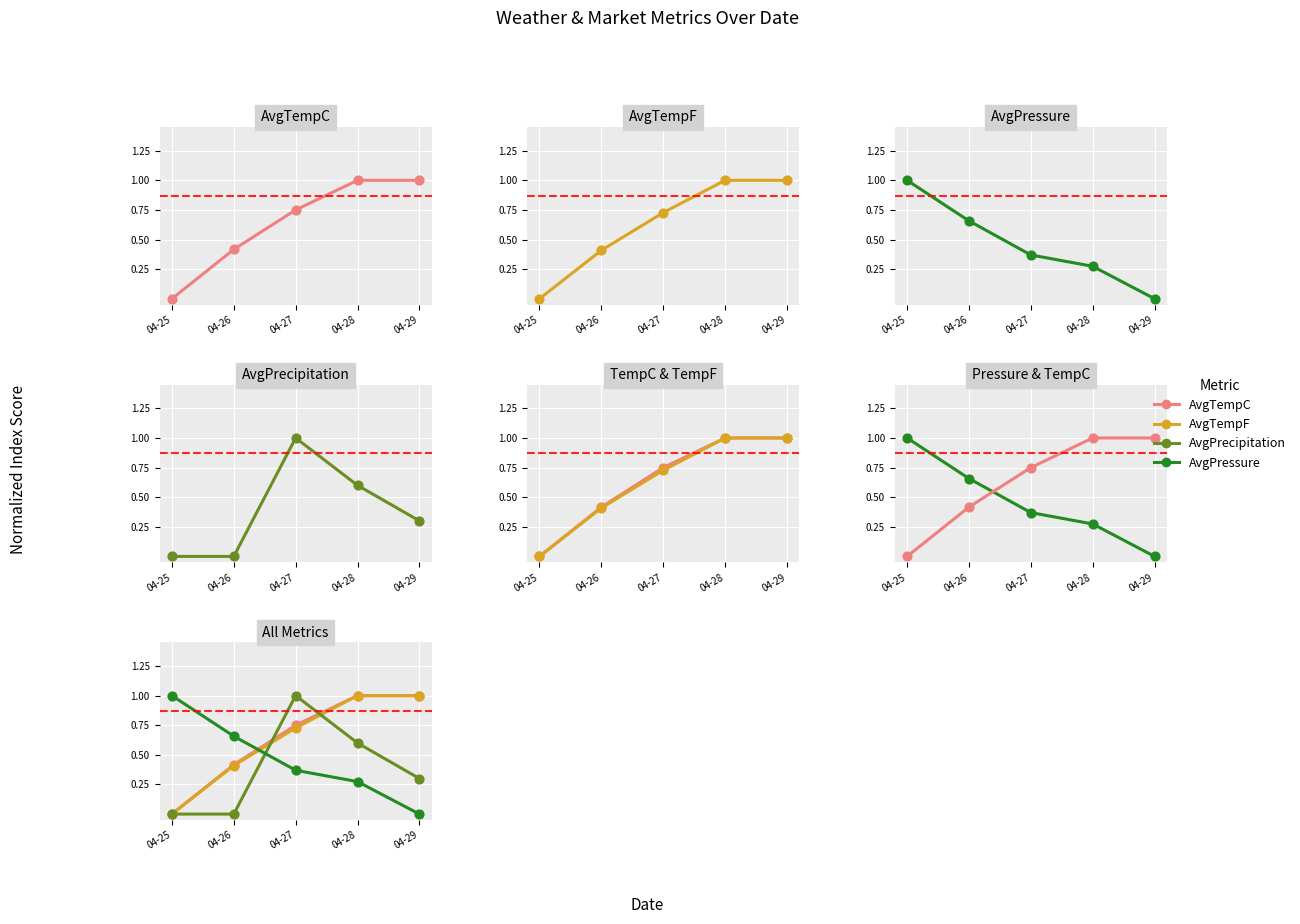

At how many categories does at least one series exceed 0?

5